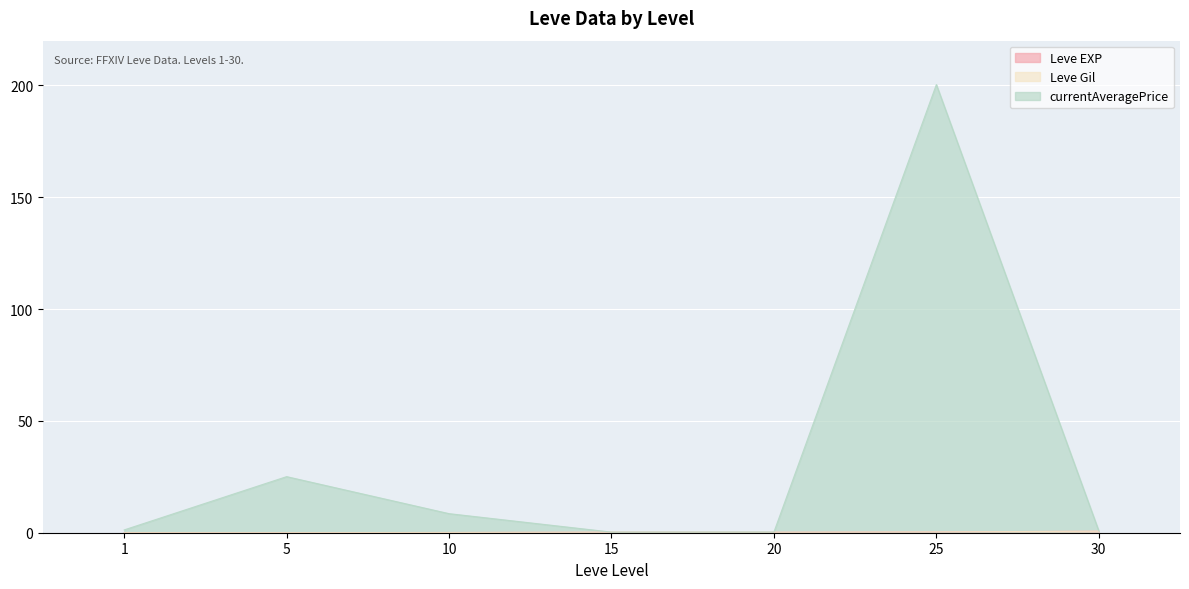

True or false: currentAveragePrice and Leve EXP intersect in this chart.

False